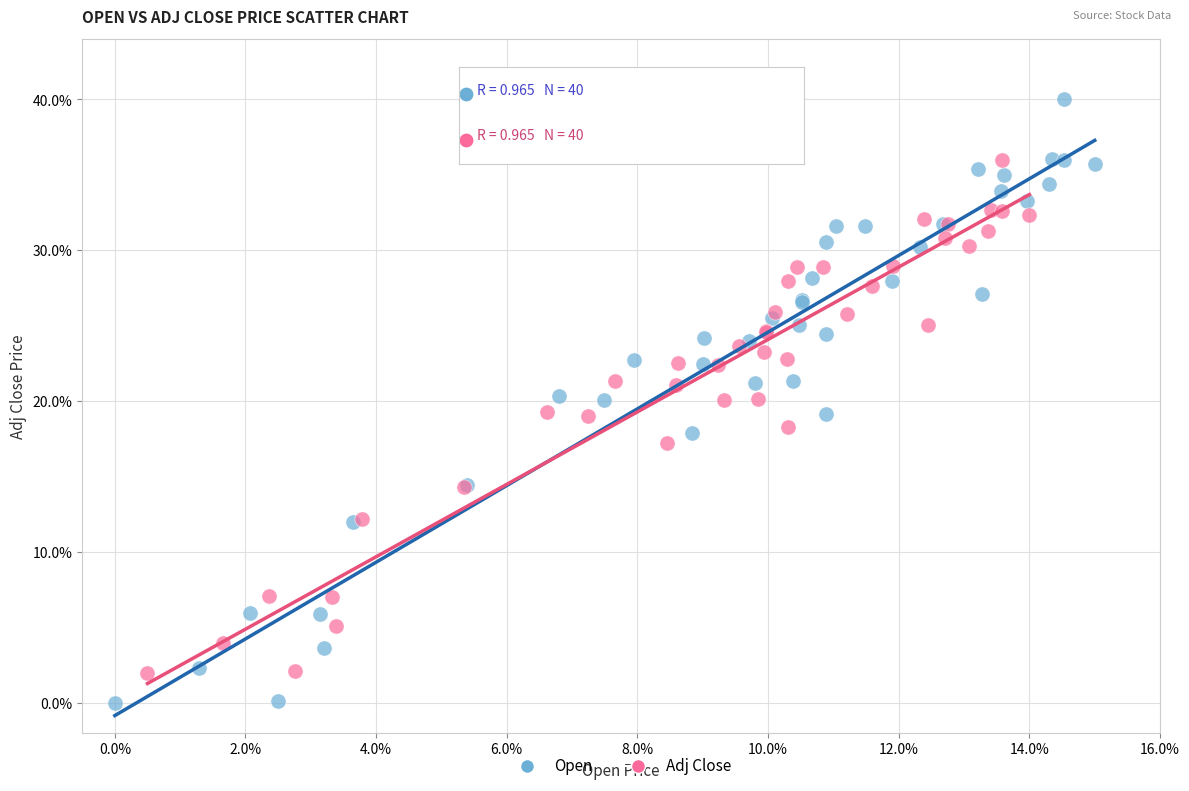

Which series contains the highest Y value?

Open